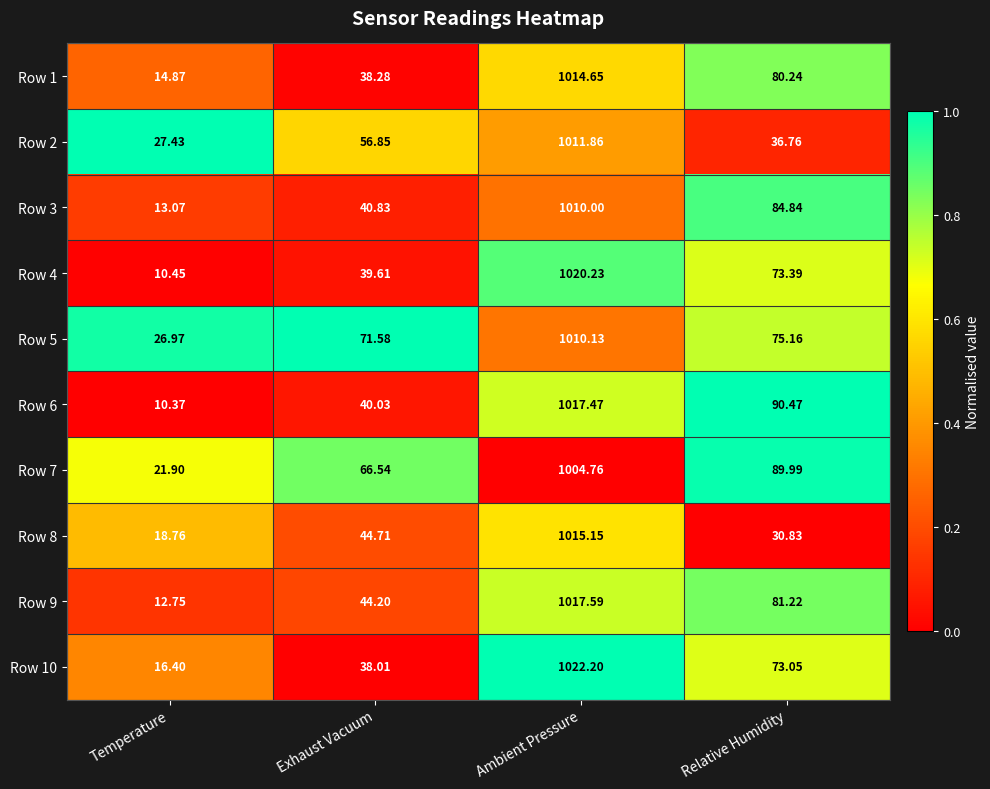

At which category is the sum across all series the highest?

Ambient Pressure